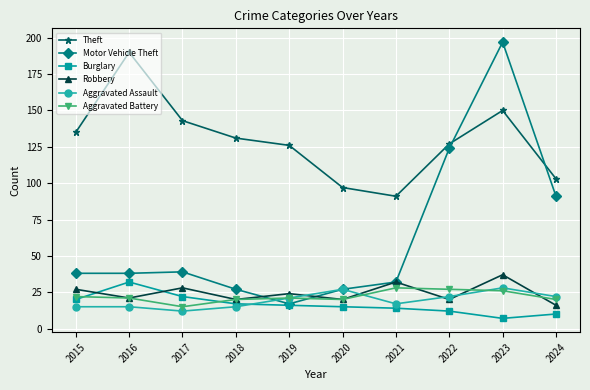

True or false: Motor Vehicle Theft has more than 0 points higher than both neighbors.

True